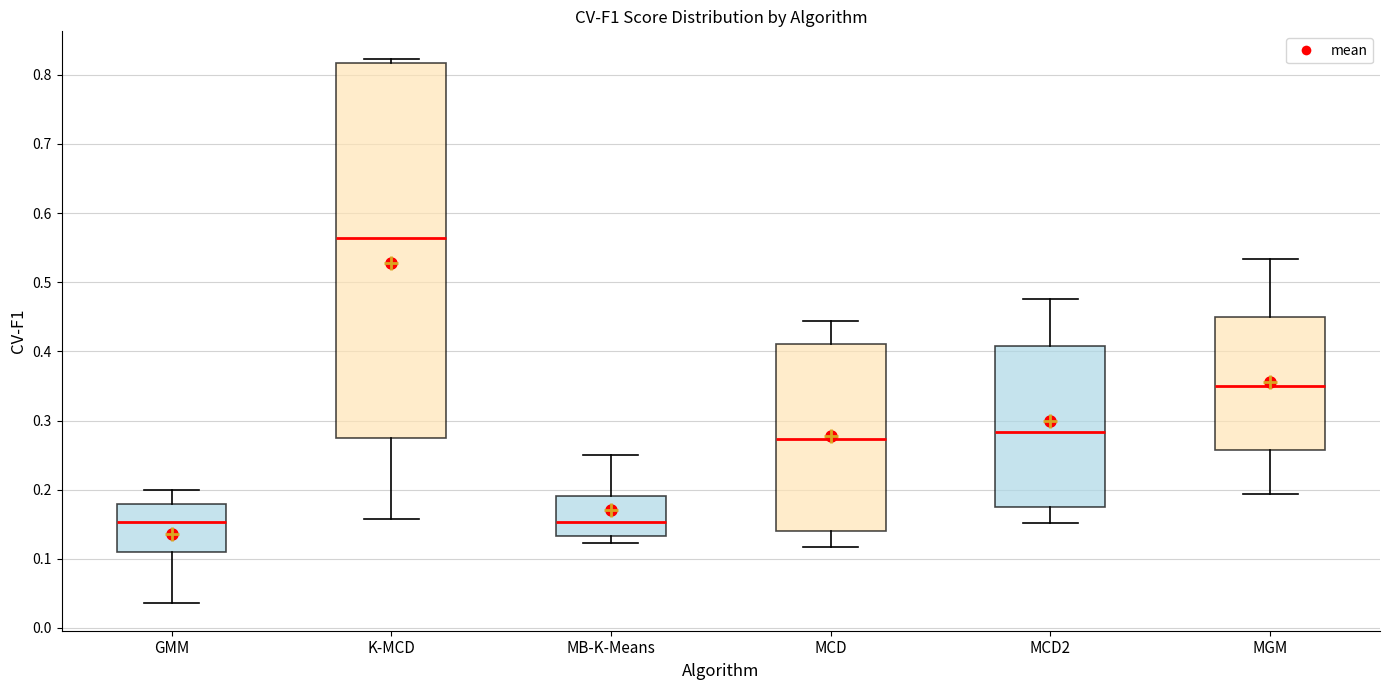

Comparing the boxes themselves (not the whiskers), which one is the tallest?

K-MCD